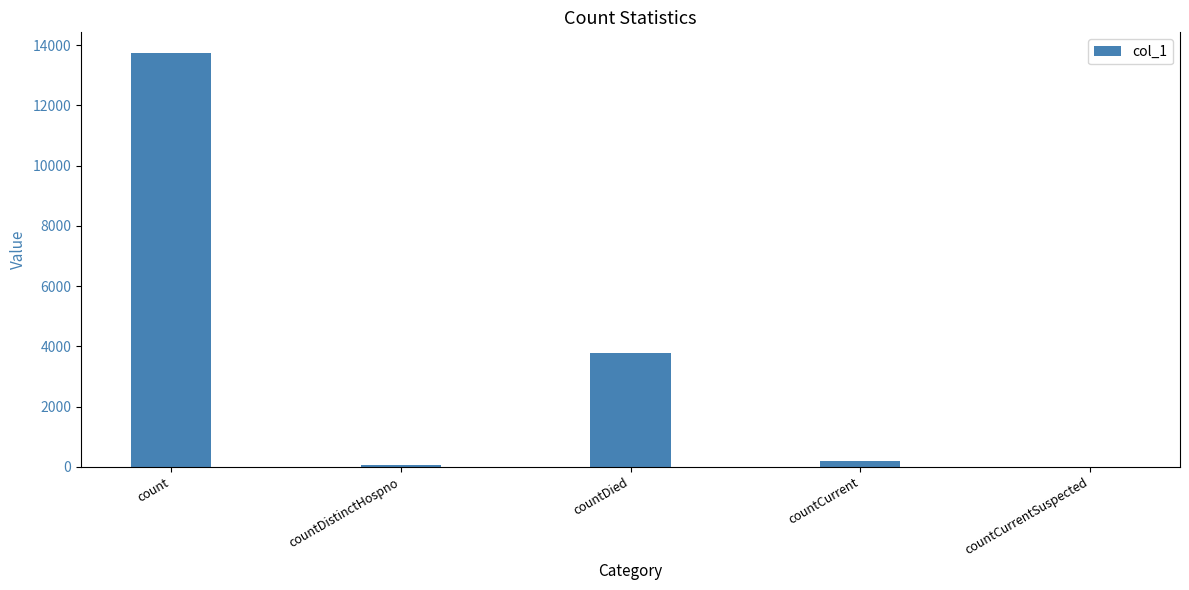

What is the average value?

3554